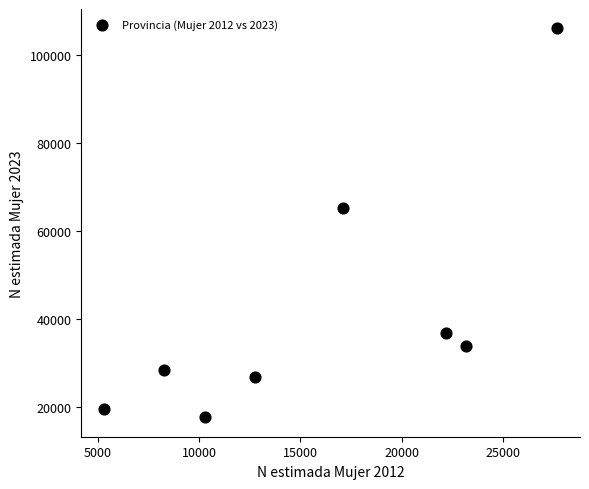

What is the range of X values (max minus min)?

22371